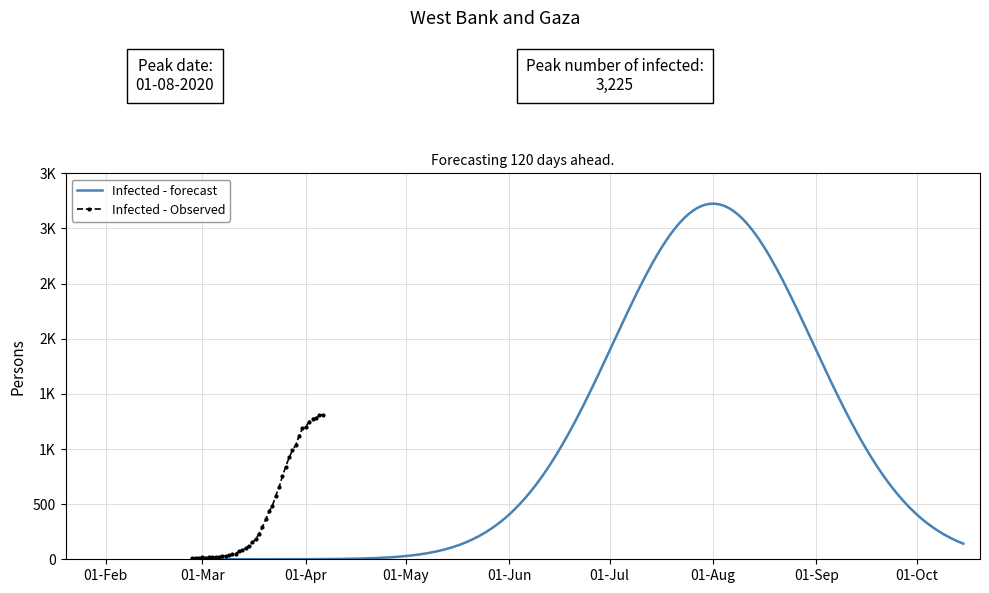

Approximately how many times larger is the value at 2020-03-01 compared to 2020-03-04?

0.8